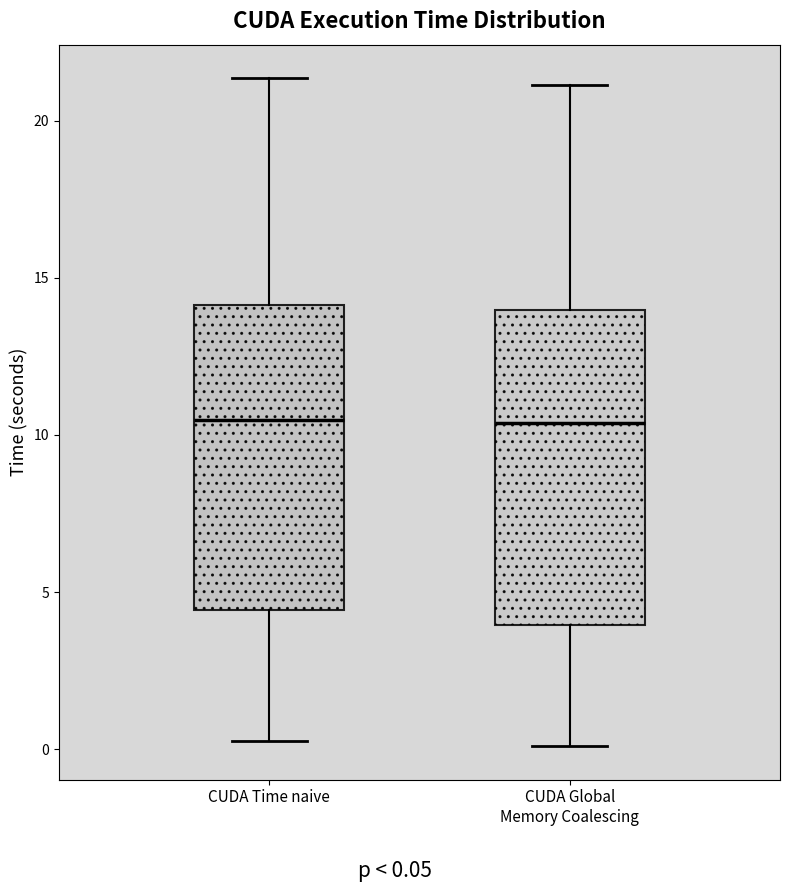

Reading left to right, transcribe this box plot: for each box, give where its median line is, the range the box spans, and where its two whiskers end, as read against the y-axis. The values are not printed on the chart, so give them approximately, as read against the axis.

CUDA Time naive: median 10.5, box 4.5 to 14.0, whiskers 0.5 to 21.5
CUDA Global Memory Coalescing: median 10.5, box 4.0 to 14.0, whiskers 0.0 to 21.0